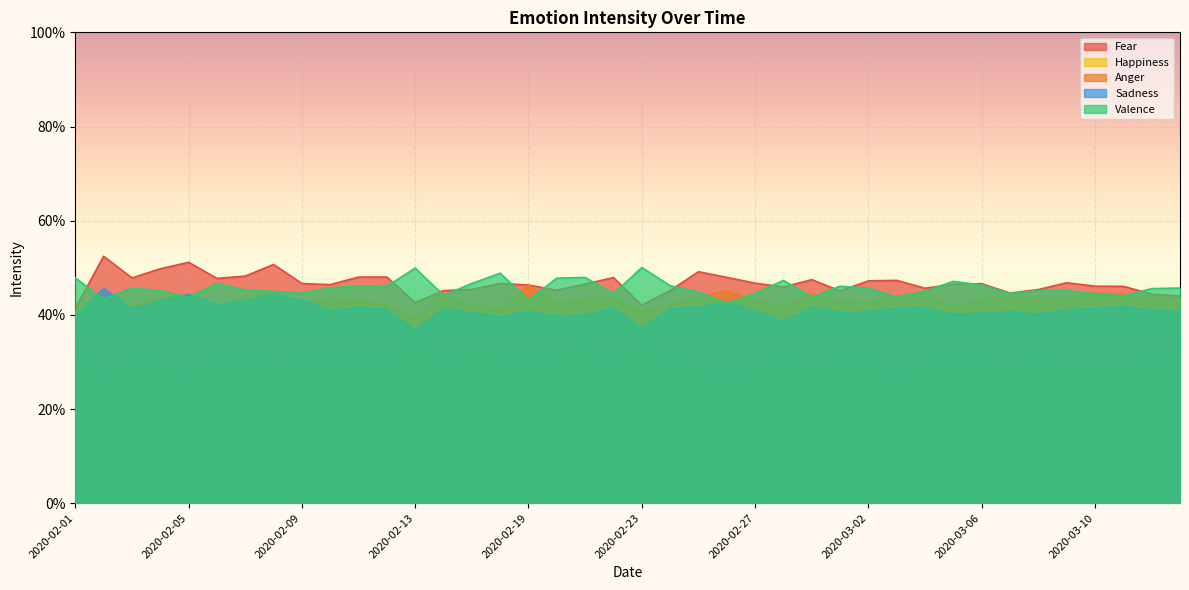

What is the approximate value of Fear at 2020-03-03?

0.5